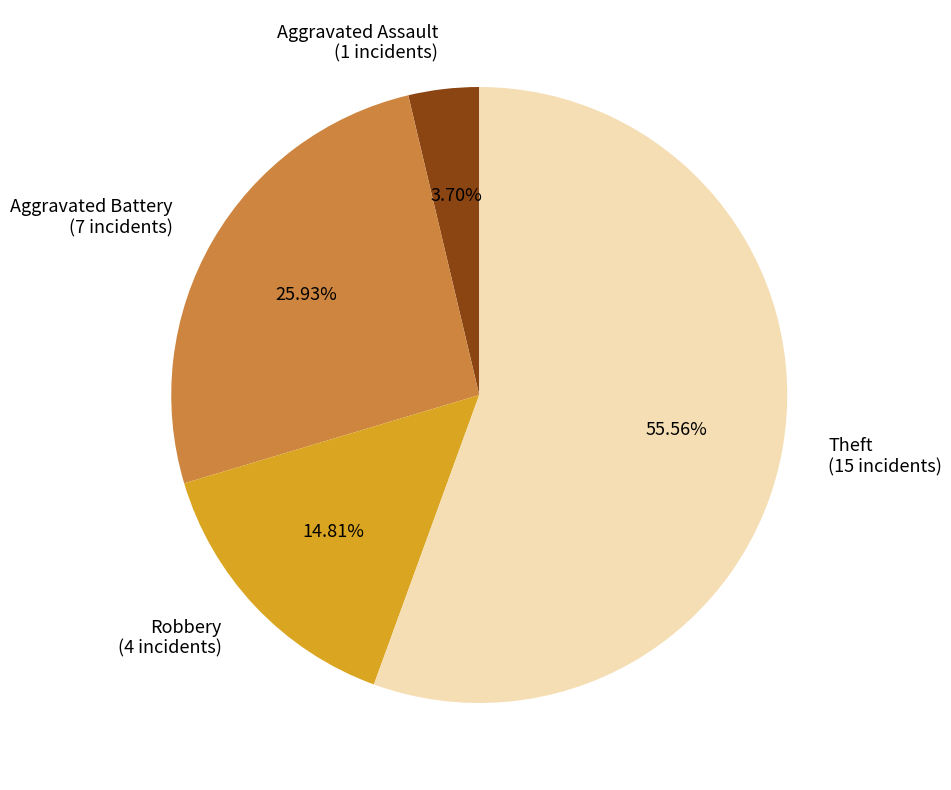

How many slices are in this pie chart?

4